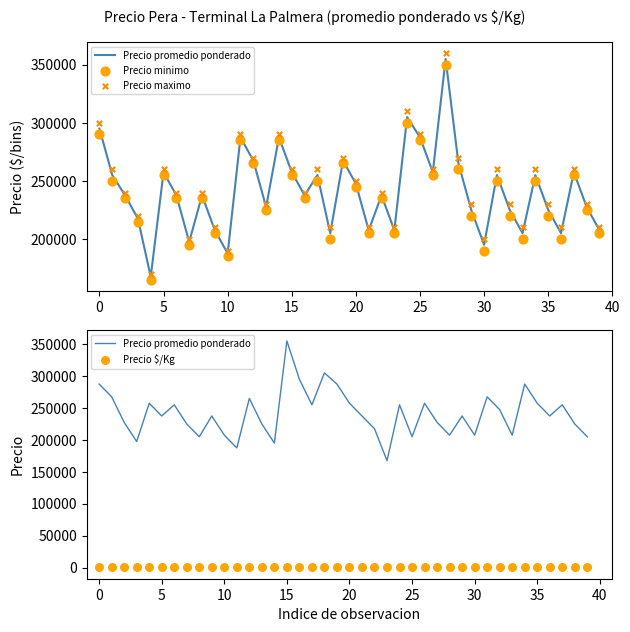

Which series reaches the maximum Y coordinate?

Precio maximo